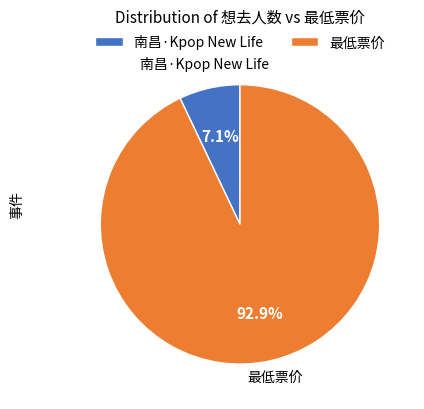

To the nearest percent, what is the combined percentage of 最低票价 and 南昌·Kpop New Life?

100%